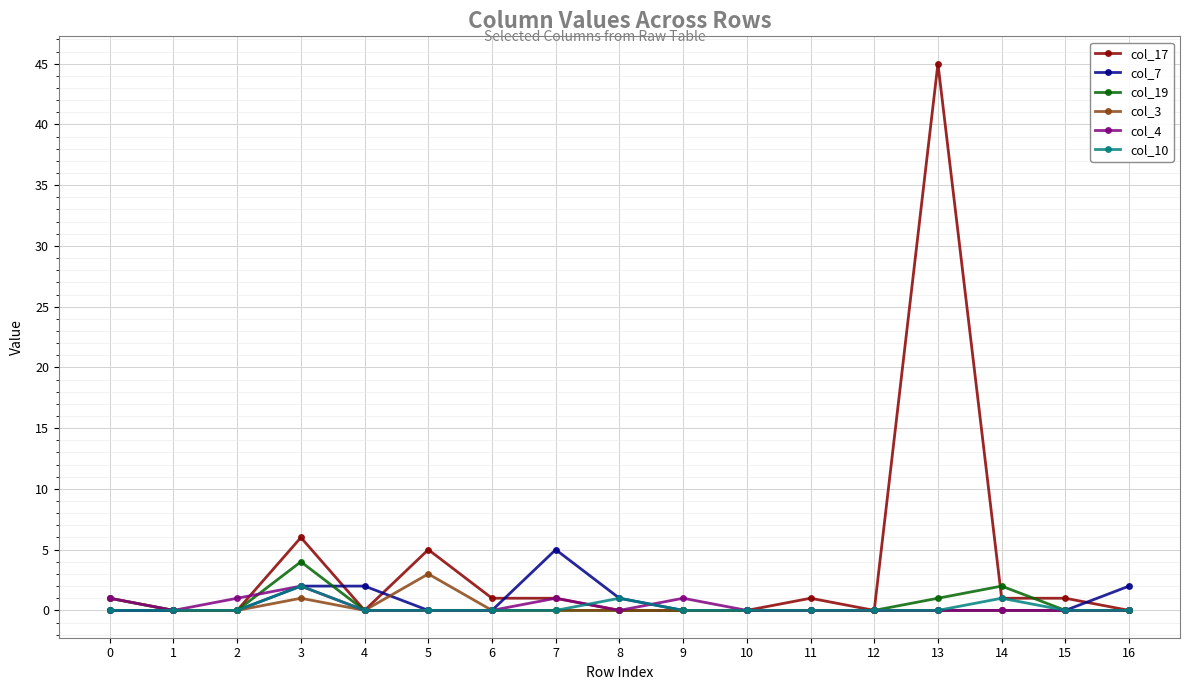

What is the highest value of the col_19 series?

4